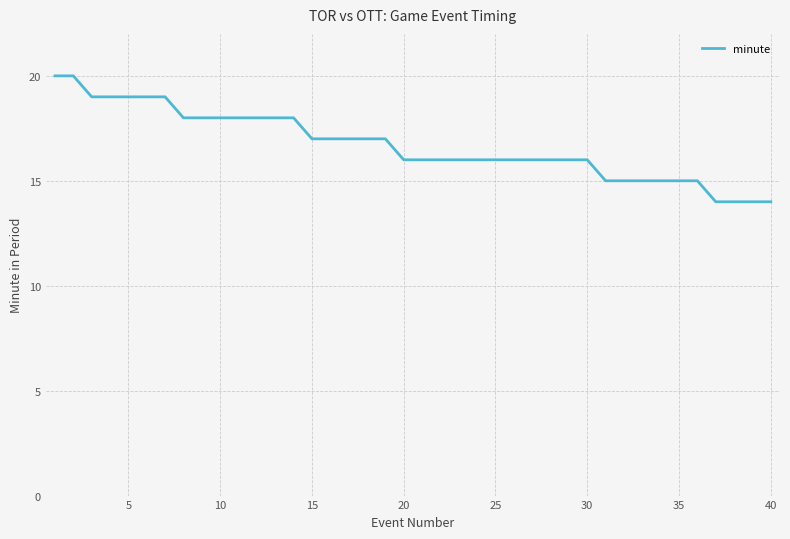

What is the minimum value shown in the chart?

14